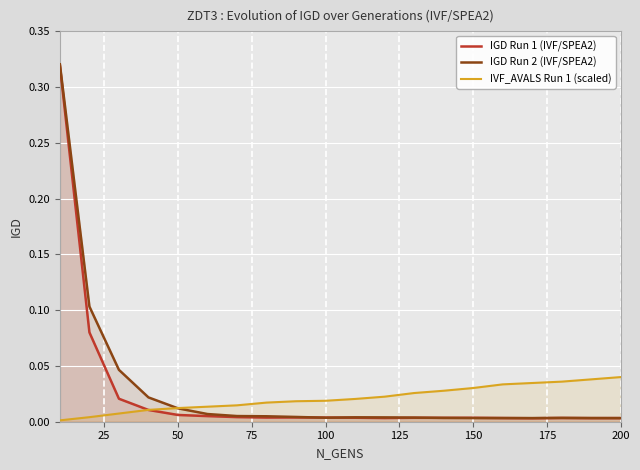

True or false: IGD Run 2 (IVF/SPEA2) has a value of 0.0 at 200.

True